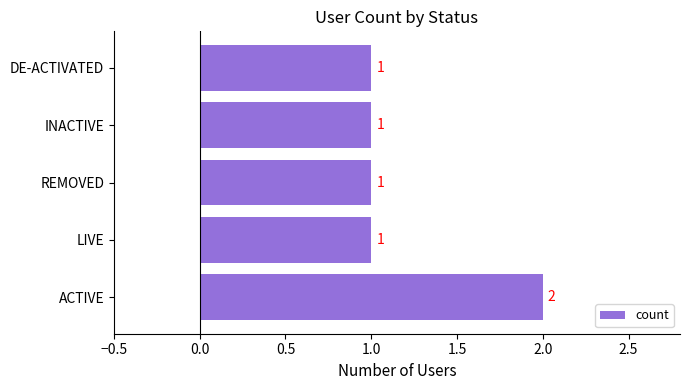

Count the values in the range 1 to 2.

5